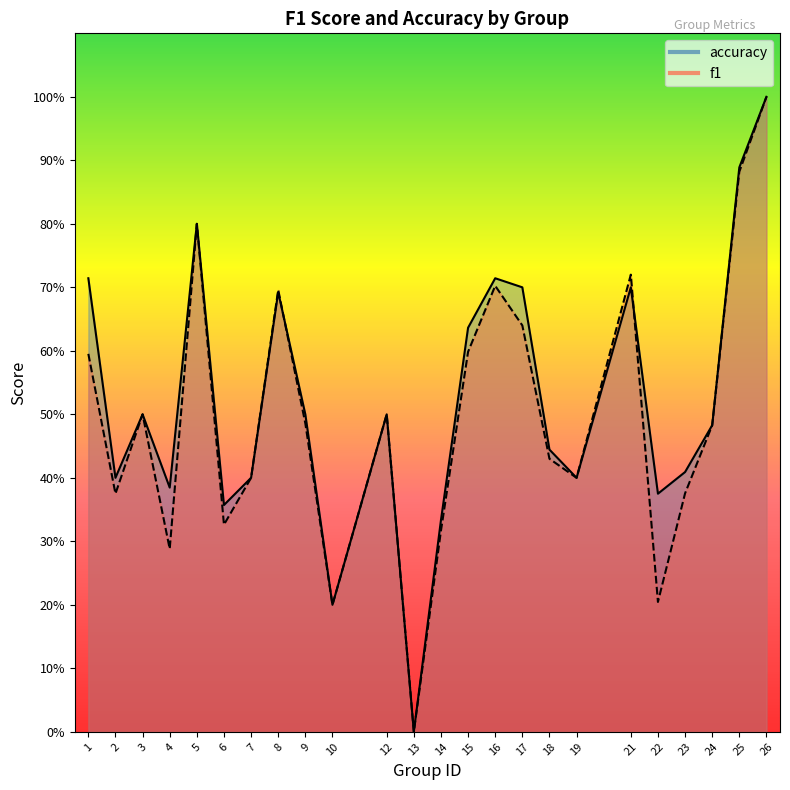

List the series in order of their peak value, highest first.

f1, accuracy